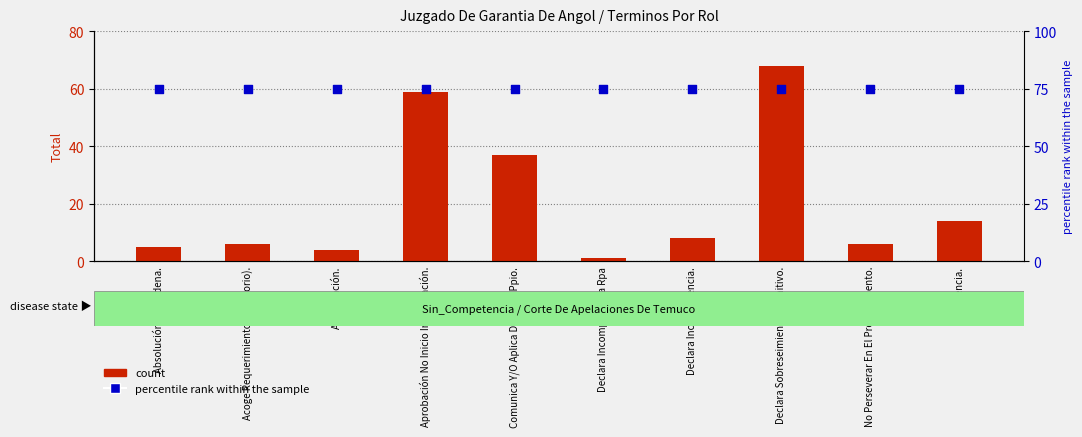

What is the total value across all series at Absolución O Condena.?

80